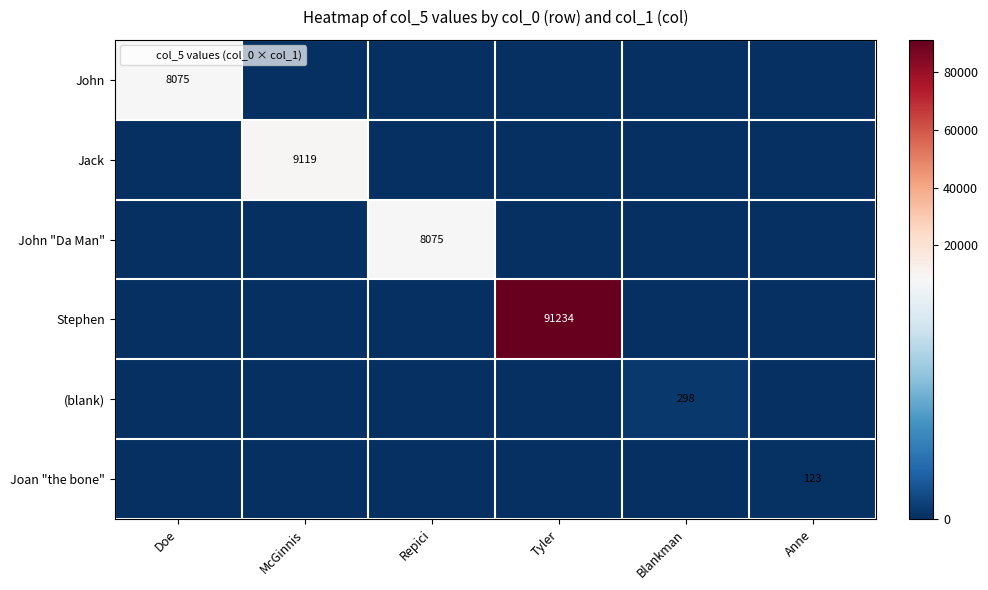

At which category is the sum across all series the highest?

Tyler